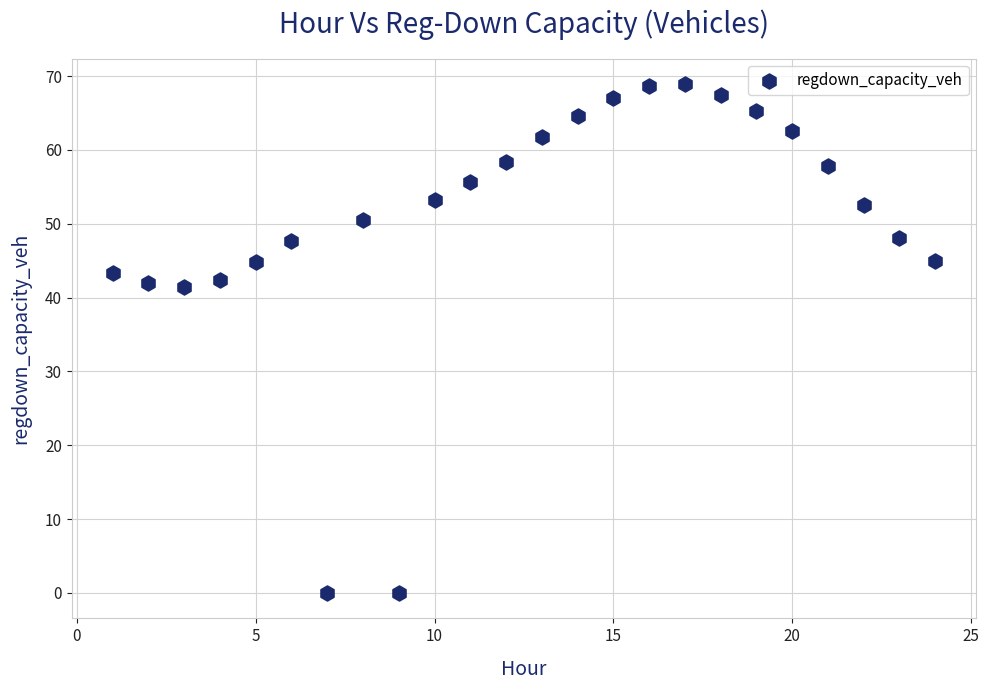

What is the range of X values (max minus min)?

23.0